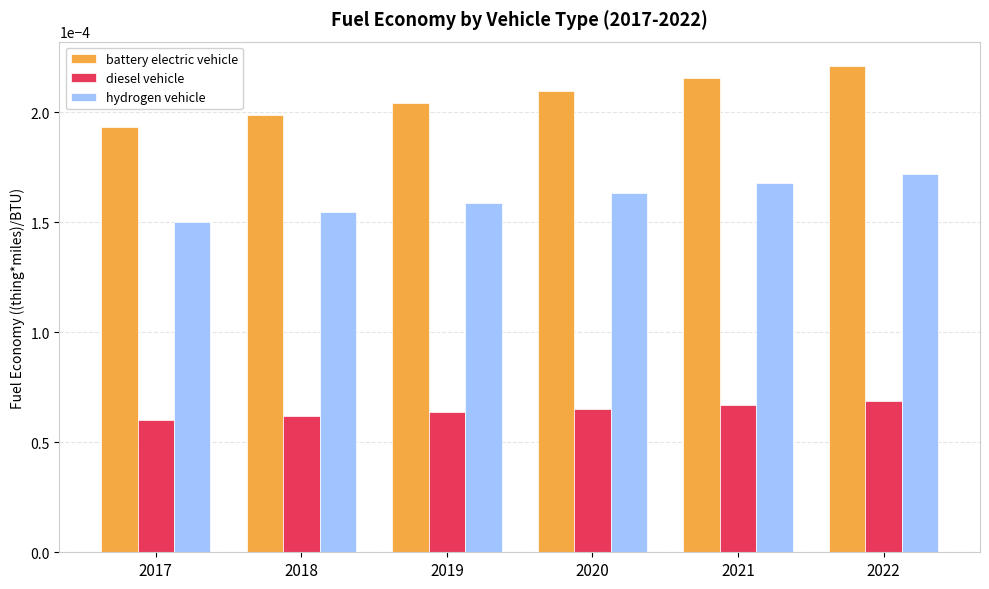

Which series changed the most between 2019 and 2022?

battery electric vehicle